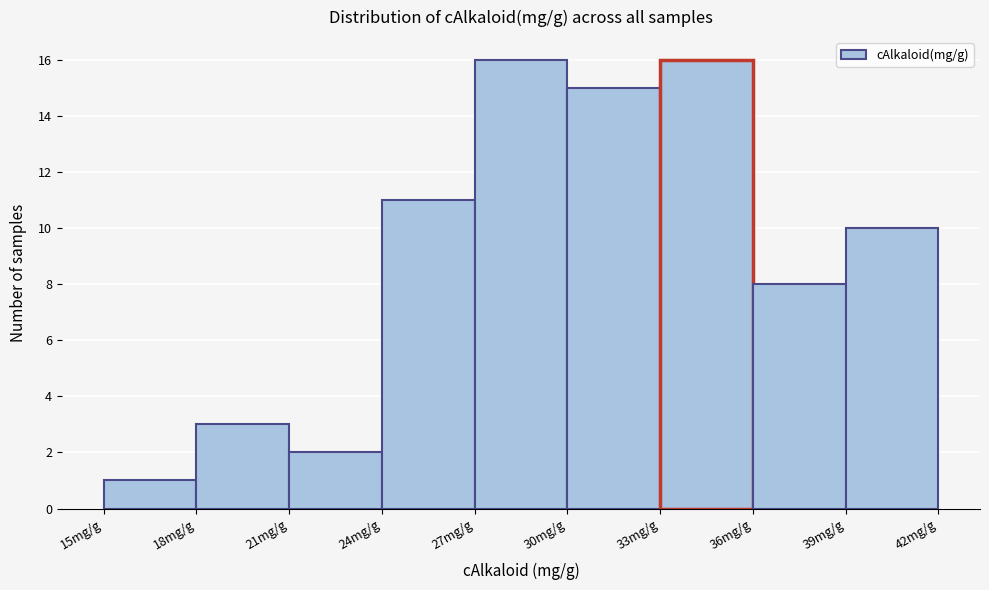

How tall is the bar that spans 24 to 27 on the x-axis? The values are not printed on the chart, so give them approximately, as read against the axis.

11